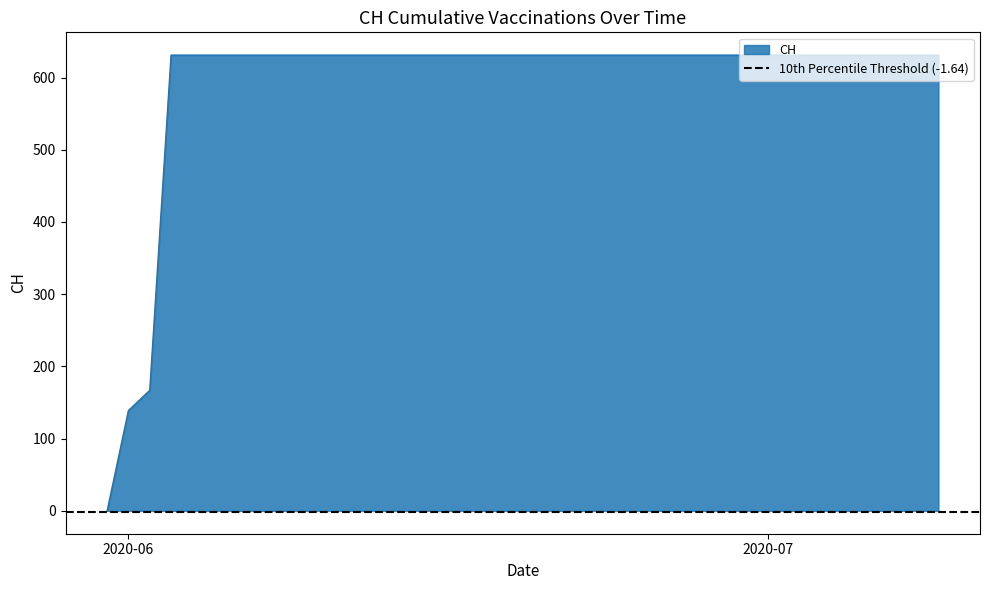

How many lines are shown in the chart?

1